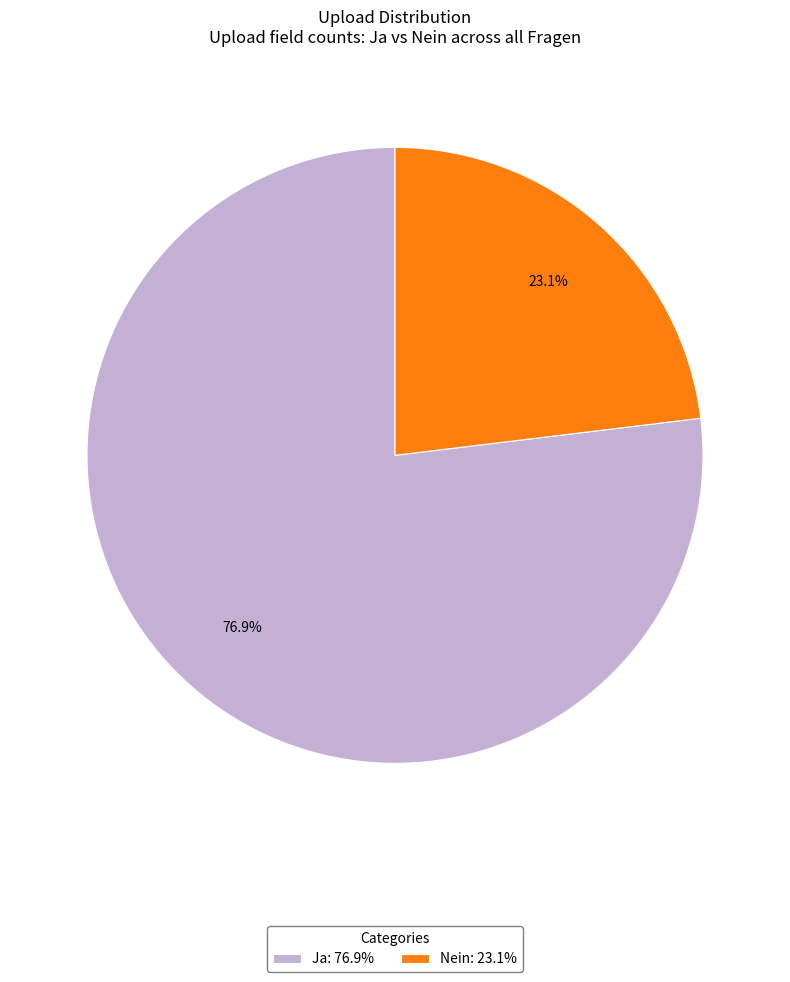

How much of the chart is everything except Nein?

76.9%